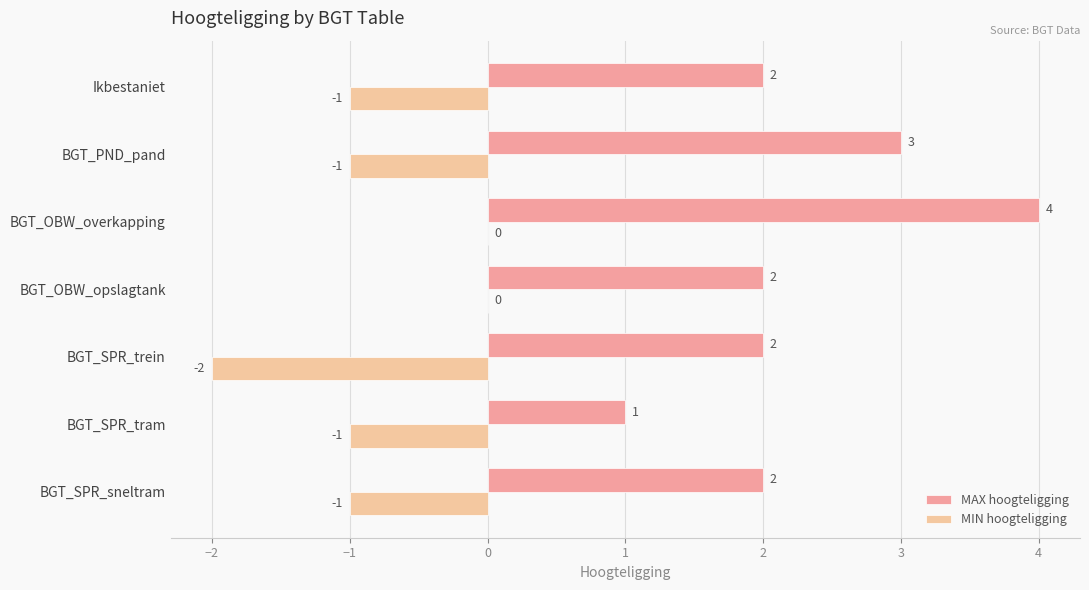

What is the total value across all series at BGT_OBW_overkapping?

4